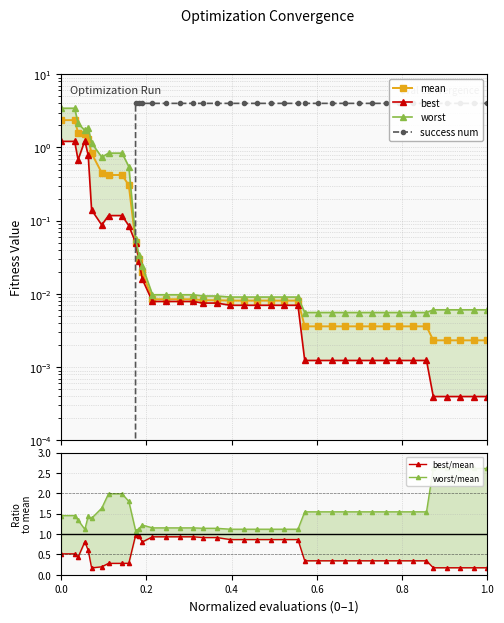

What is the label of the 40th point from the left?

39